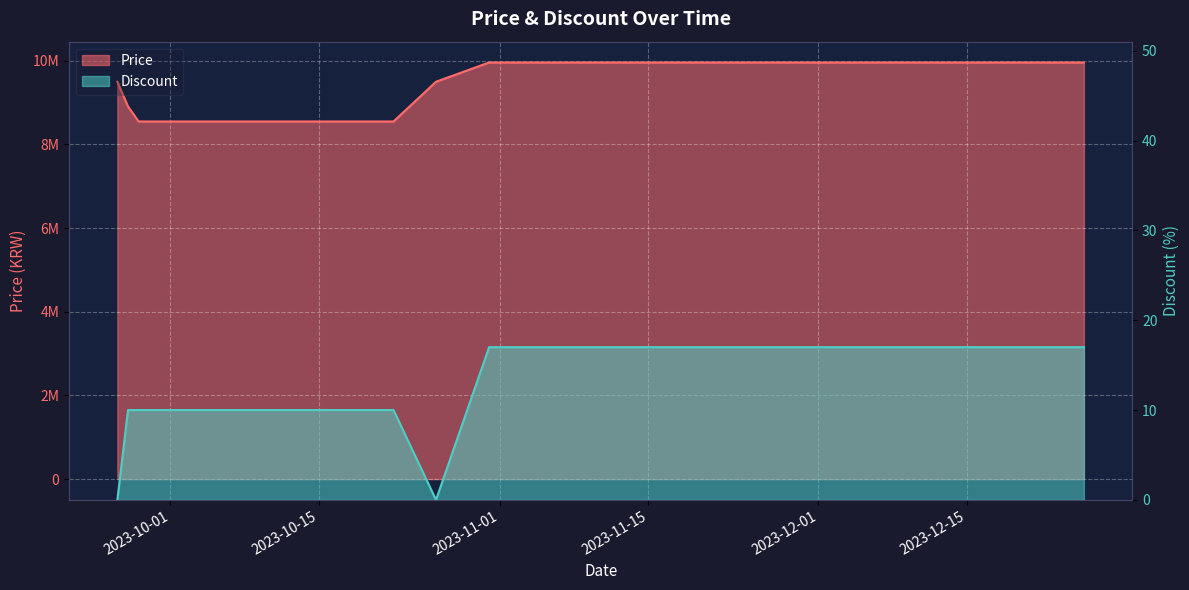

How many lines are shown in the chart?

2